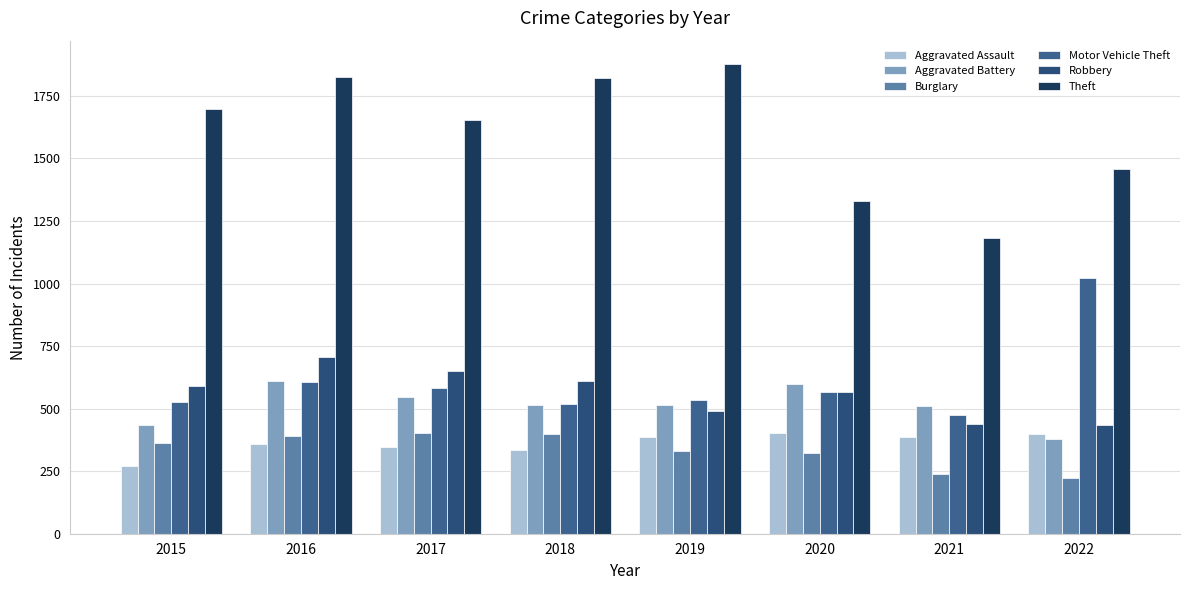

What is the value of the Robbery bar at the 4th from the left?

611